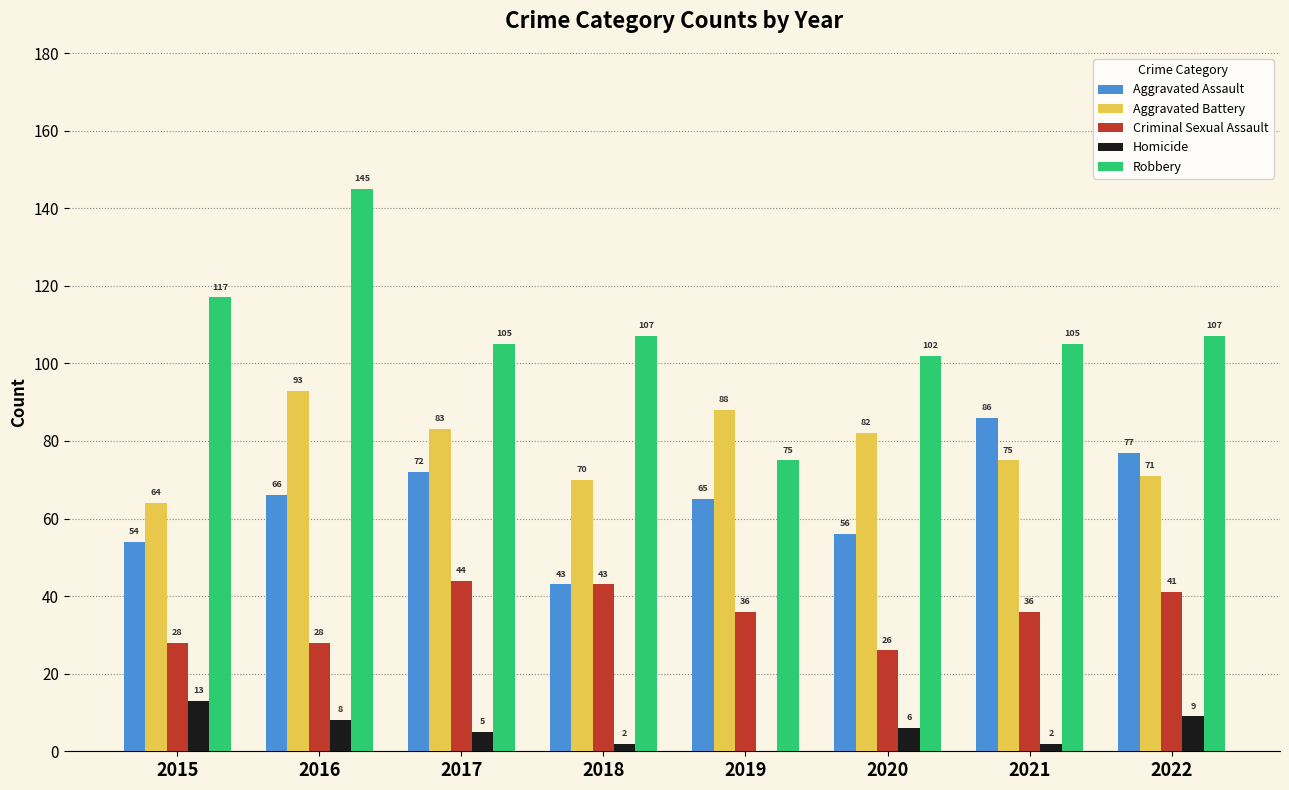

Is it true that Robbery equals 105 at 2017?

True